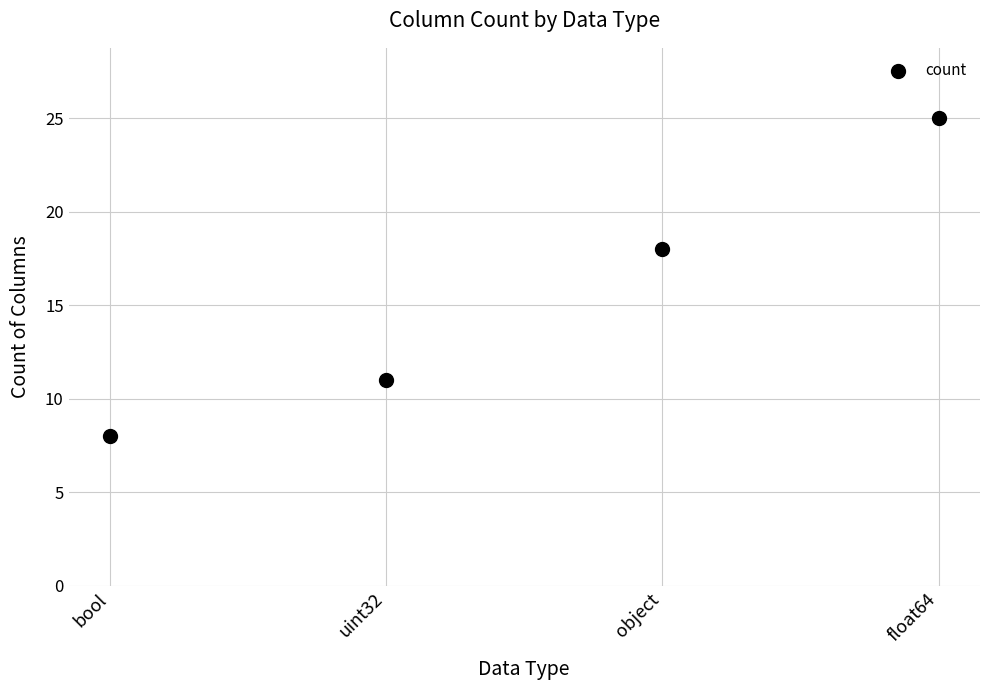

What is the average Y value?

16